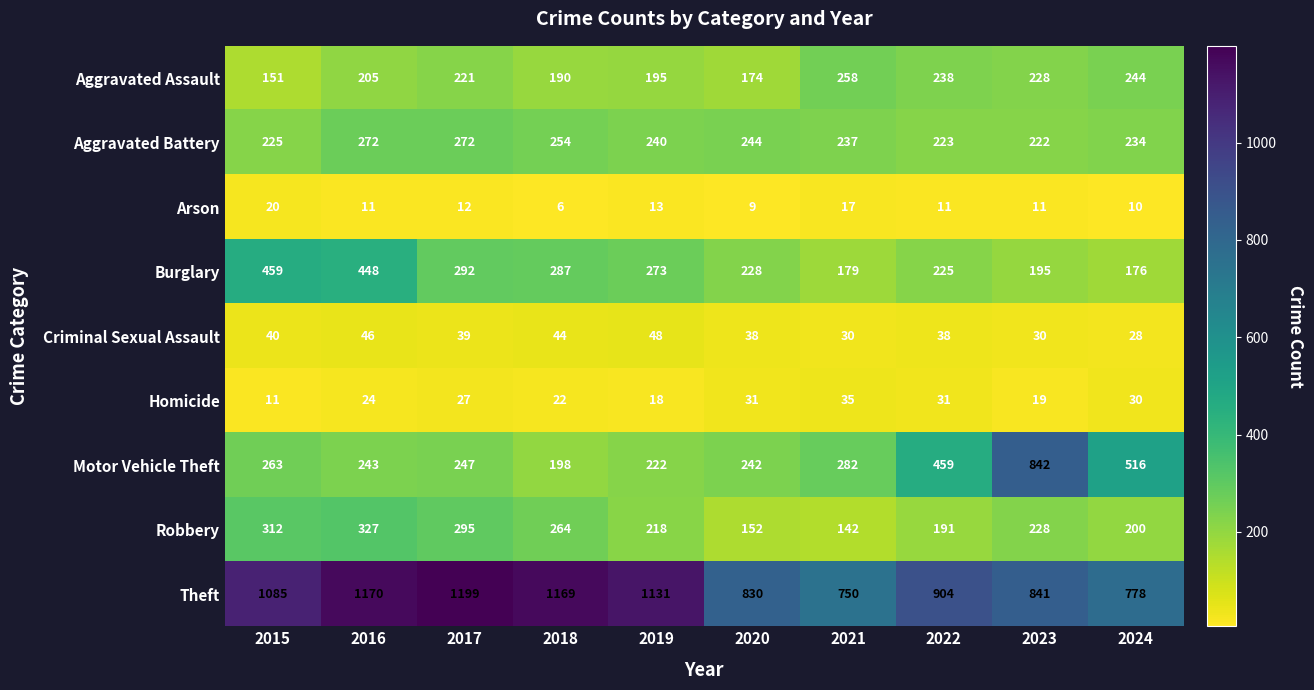

At which label does Arson first exceed 11?

2015